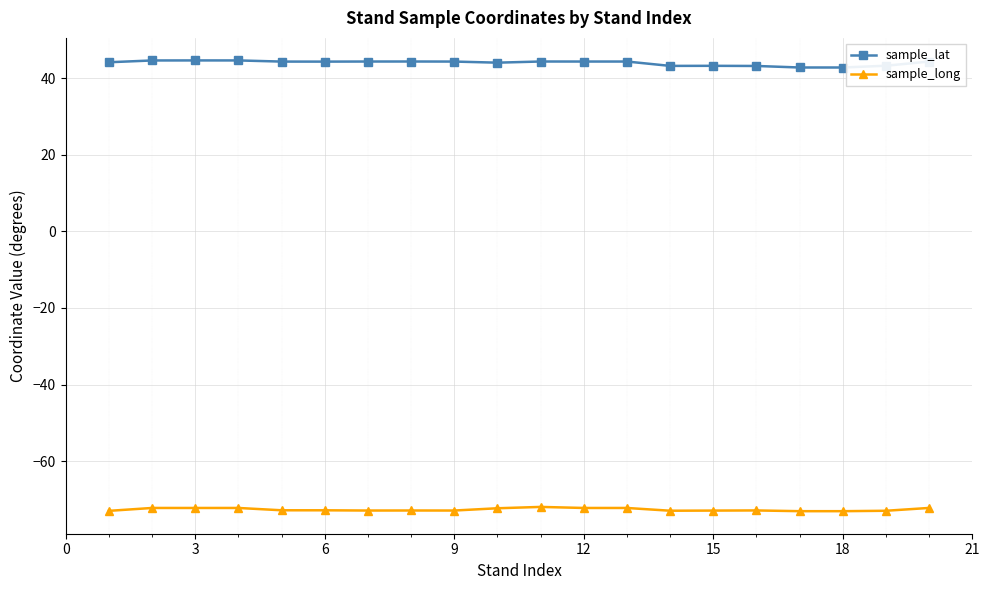

True or false: sample_long has more than 1 points higher than both neighbors.

True